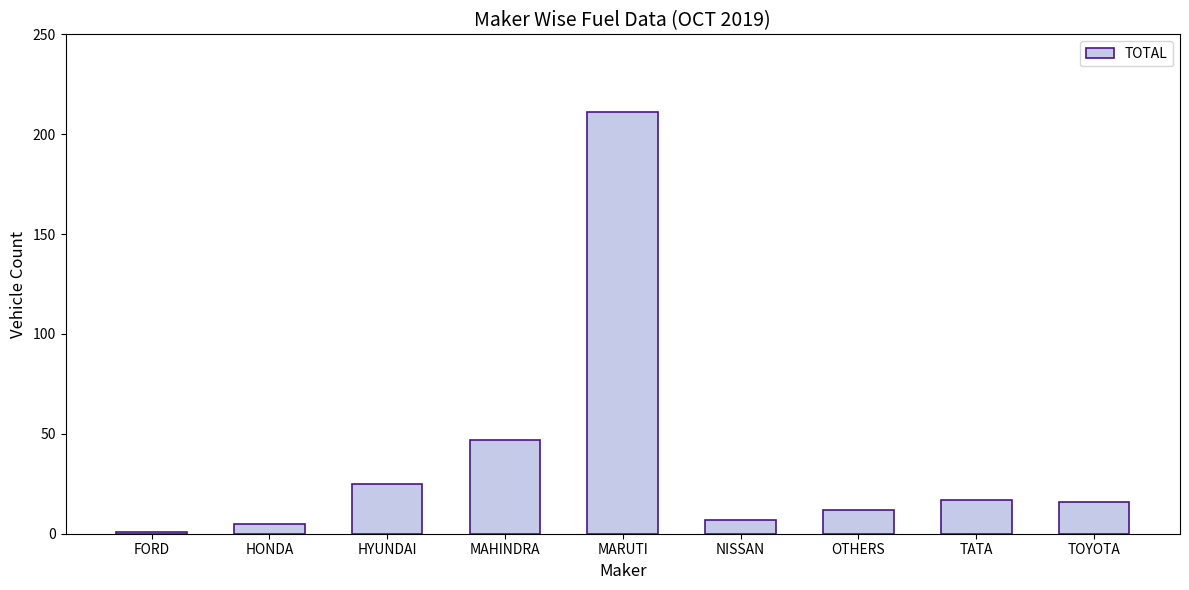

What position from the right is NISSAN?

4